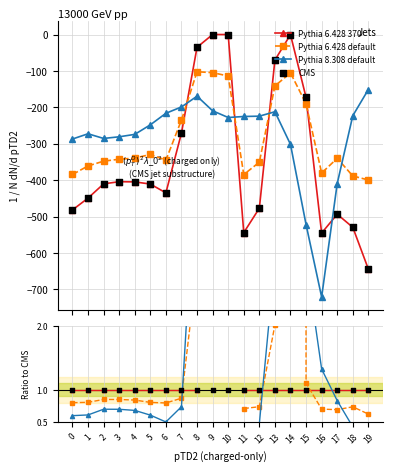

Which series contains the lowest Y value?

Pythia 8.308 default